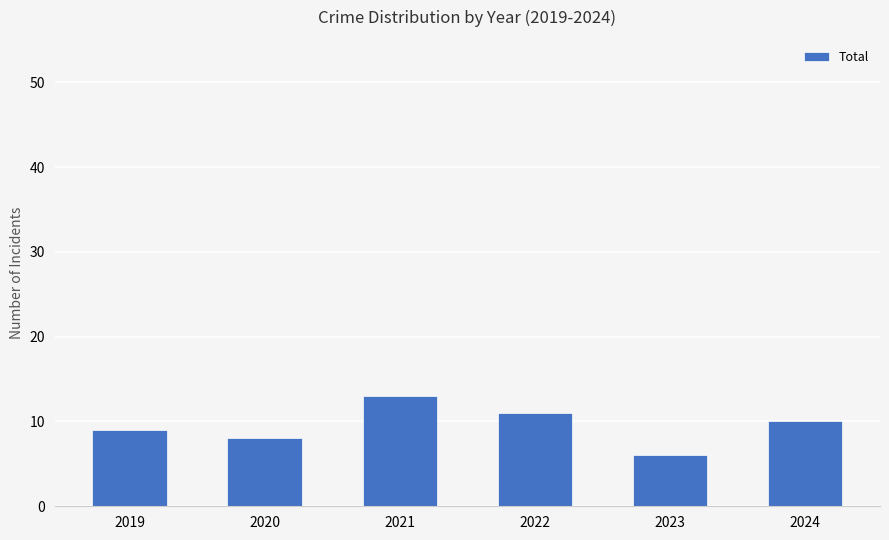

What is the value of the 1st bar from the left?

9